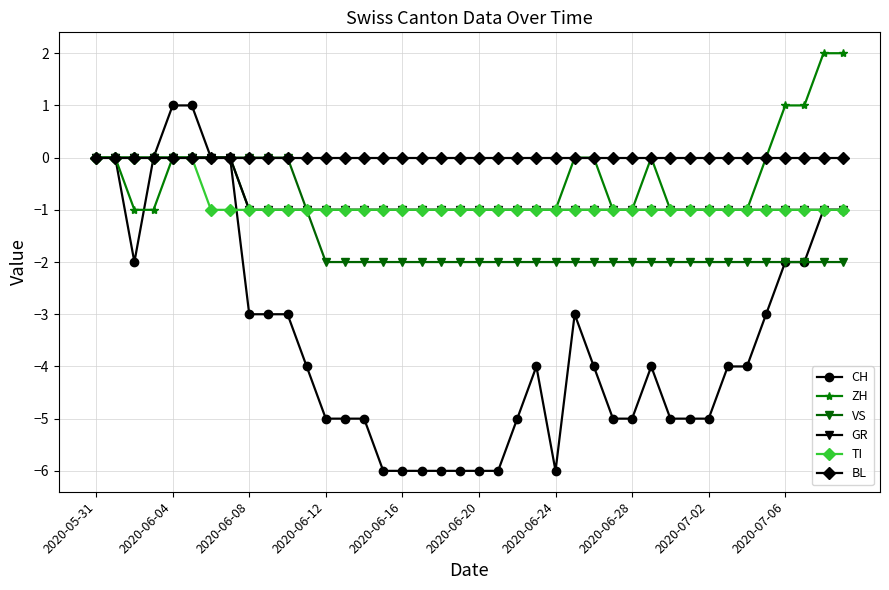

What is the smallest value displayed?

-6